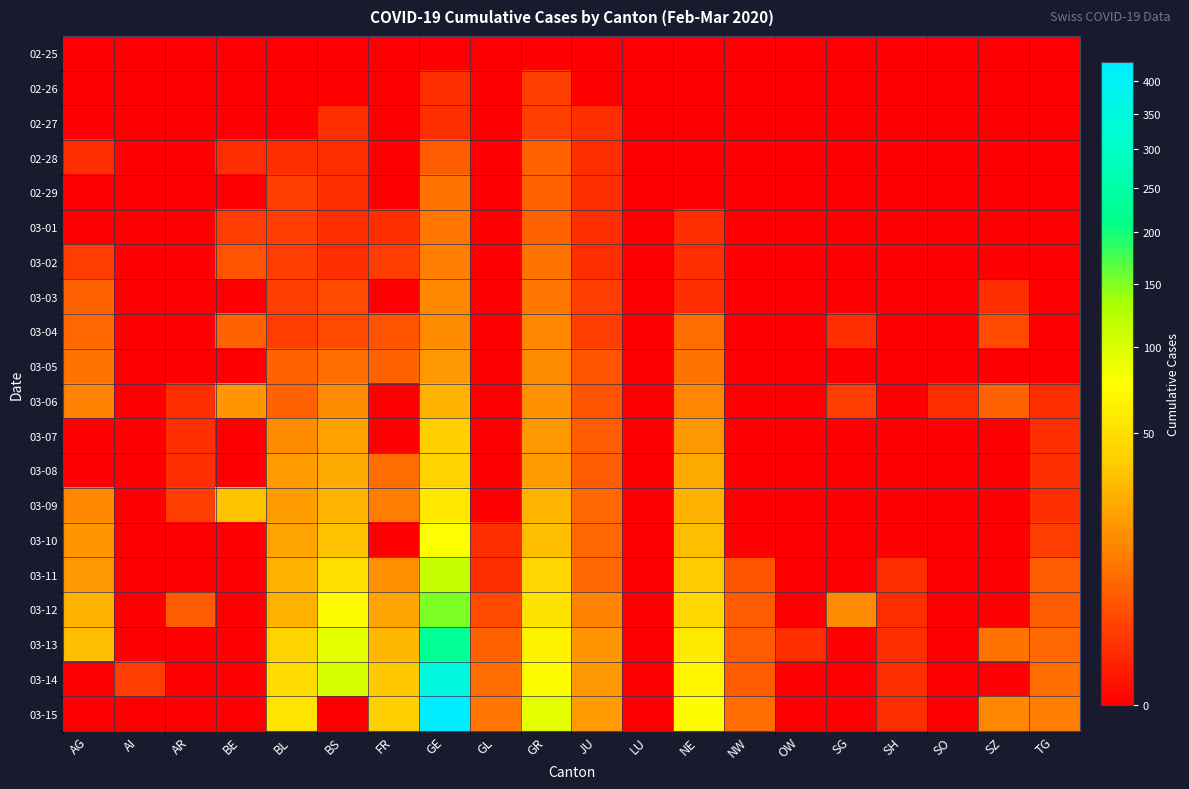

Which series has the largest total across all categories?

03-15